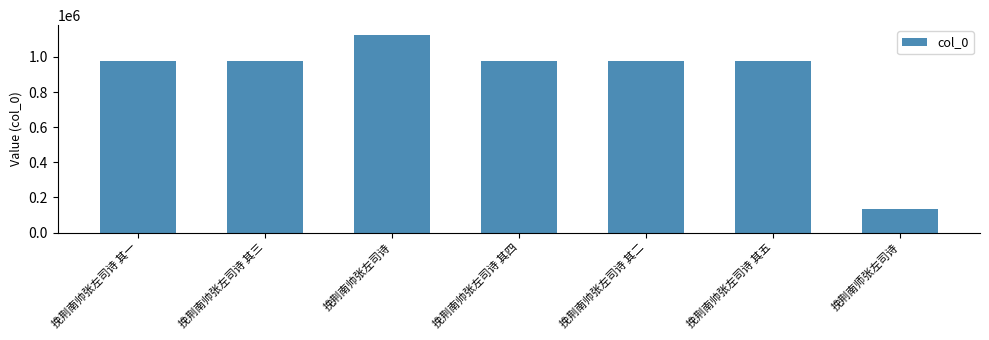

The value at 挽荆南帅张左司诗 其五 is 975510. True or false?

True